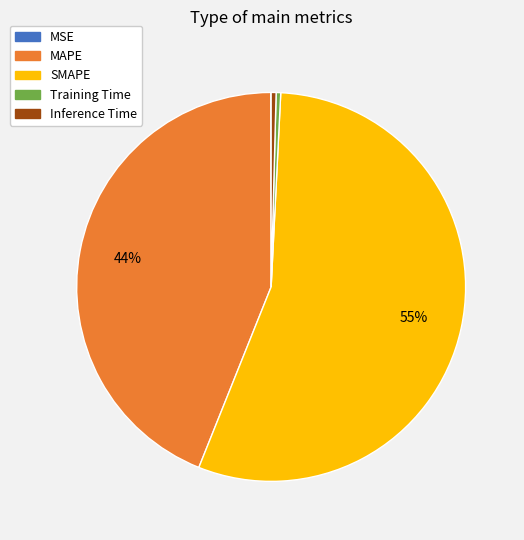

What is the majority slice?

SMAPE